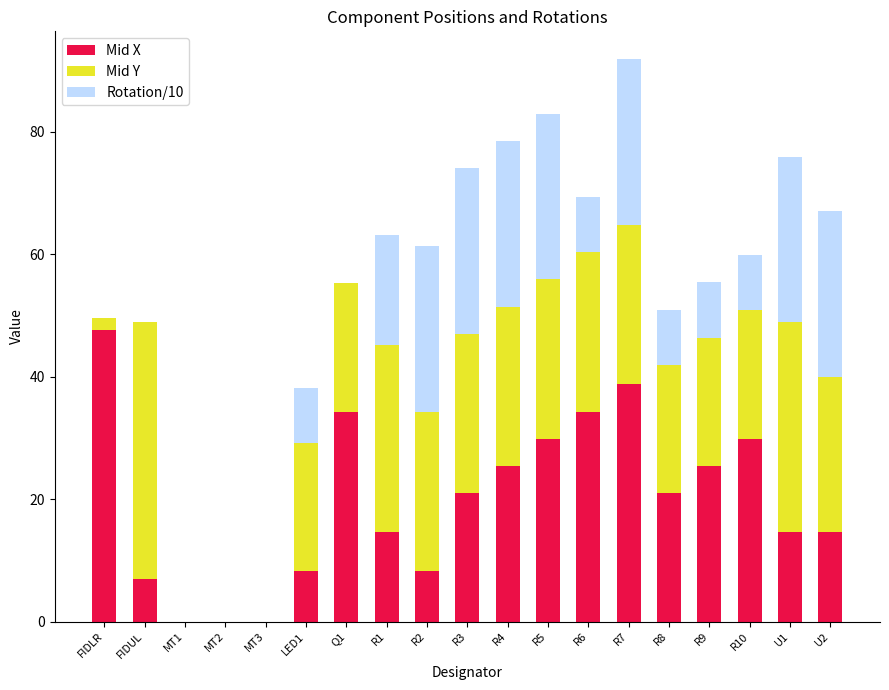

What is the sum of the Mid X values at U2 and Q1?

48.9